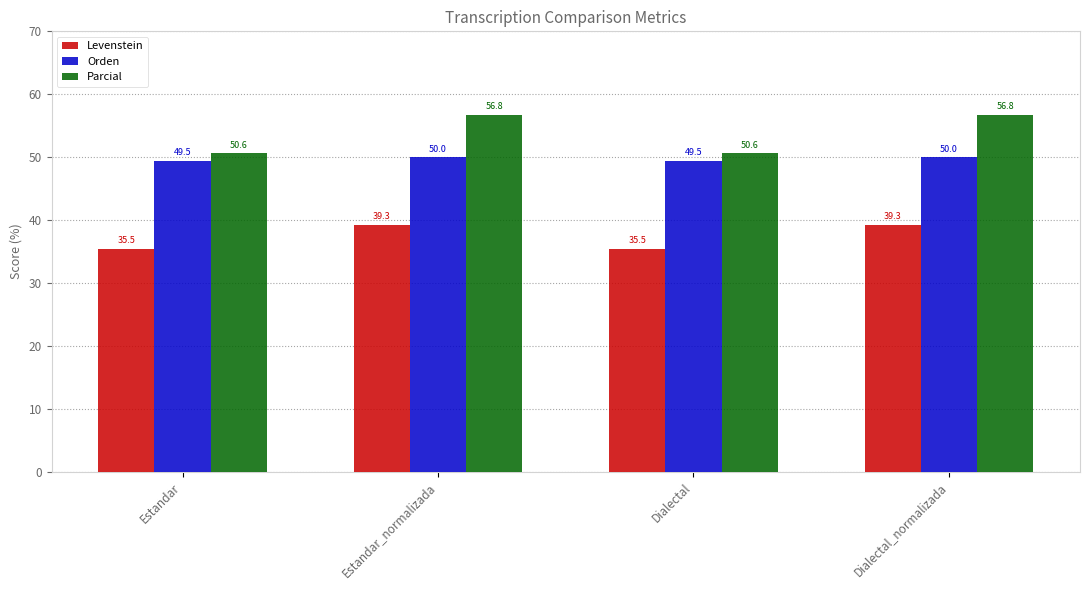

Rank the series at Dialectal from highest to lowest value.

Parcial, Orden, Levenstein